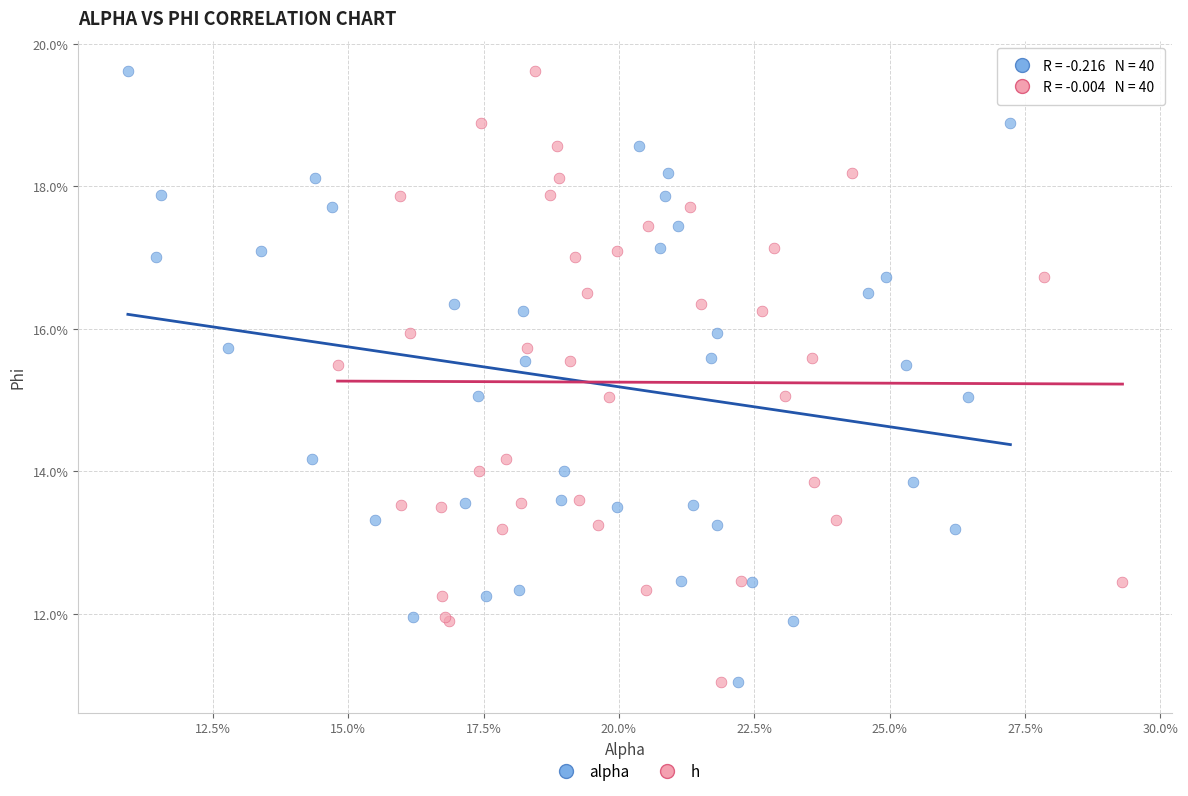

What are all the series names shown in the legend?

alpha, h